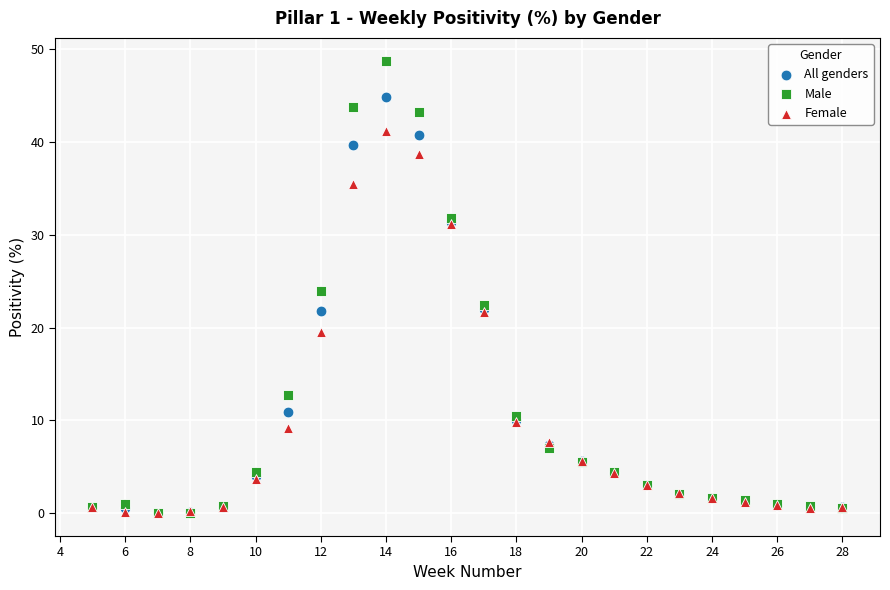

Which series contains the highest Y value?

Male